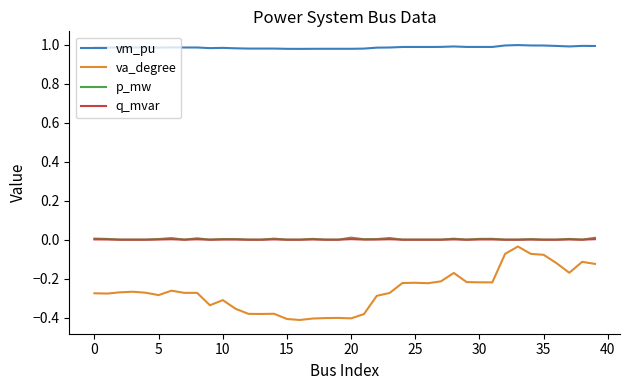

Which series has the largest range (max minus min)?

va_degree